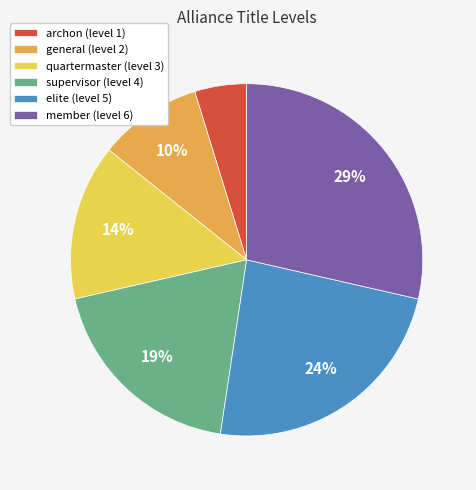

True or false: quartermaster accounts for 9% of the total.

False